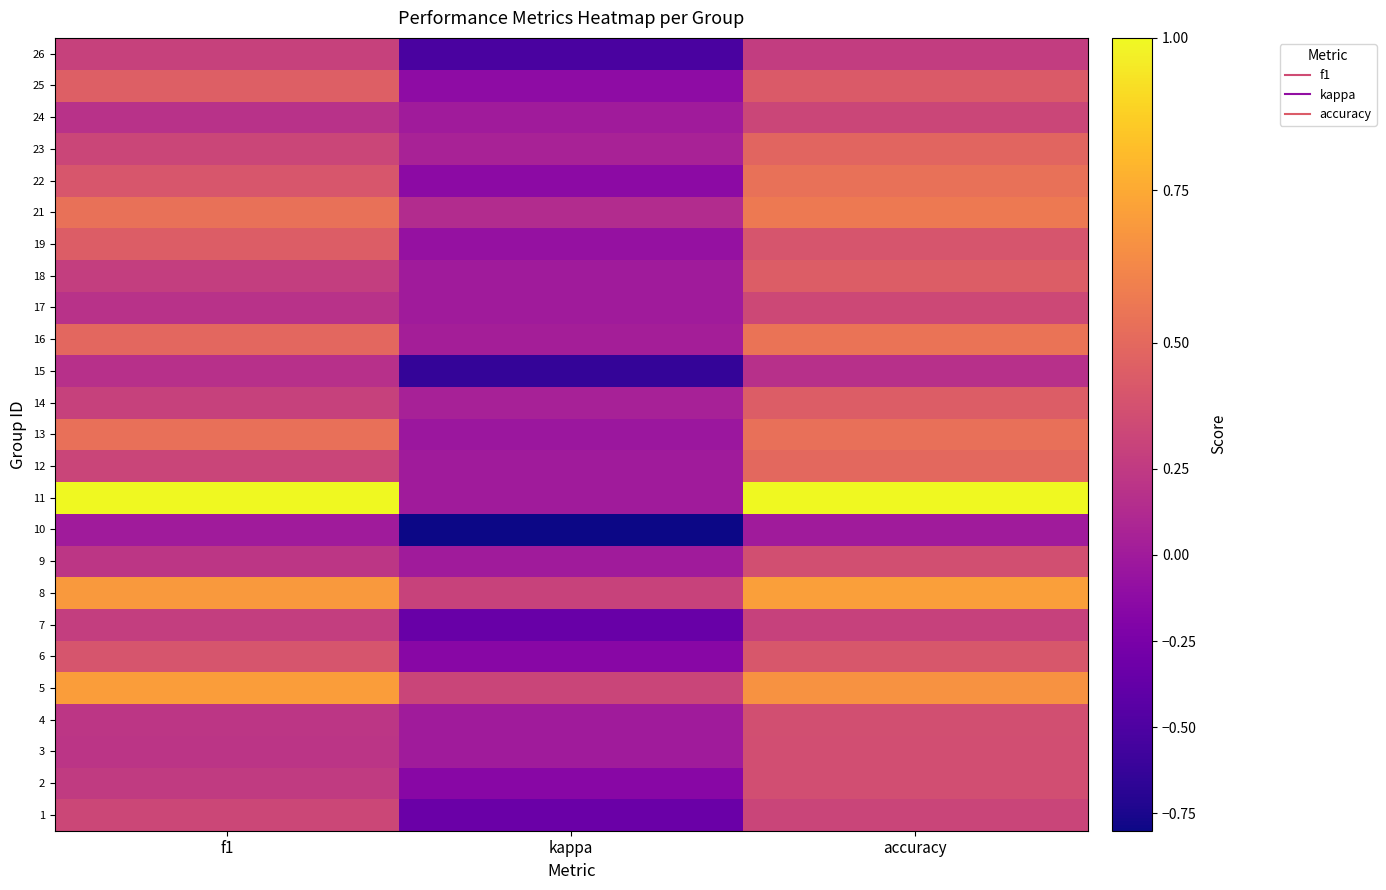

Which category has the lowest value across all series?

kappa